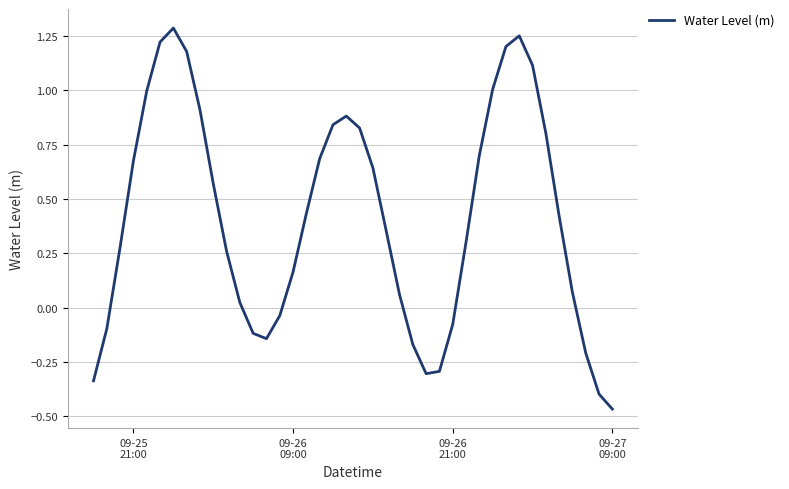

What is the difference between the maximum and minimum values?

1.8